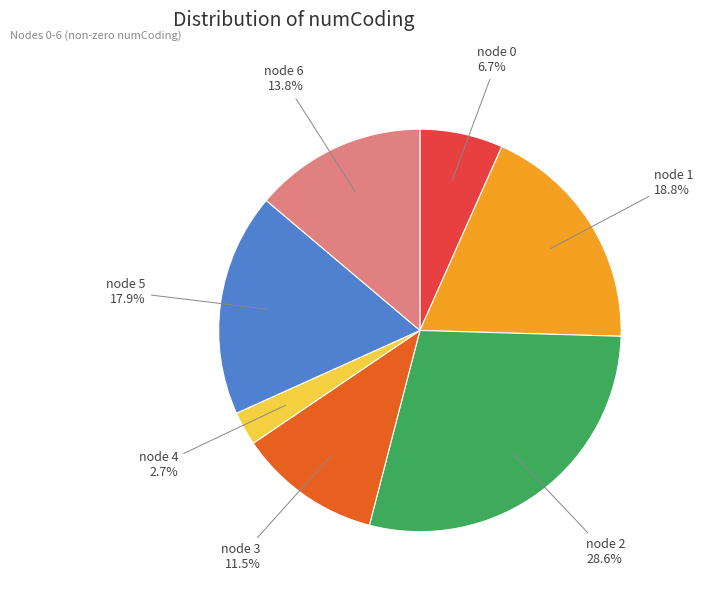

Does any single category account for the majority?

No